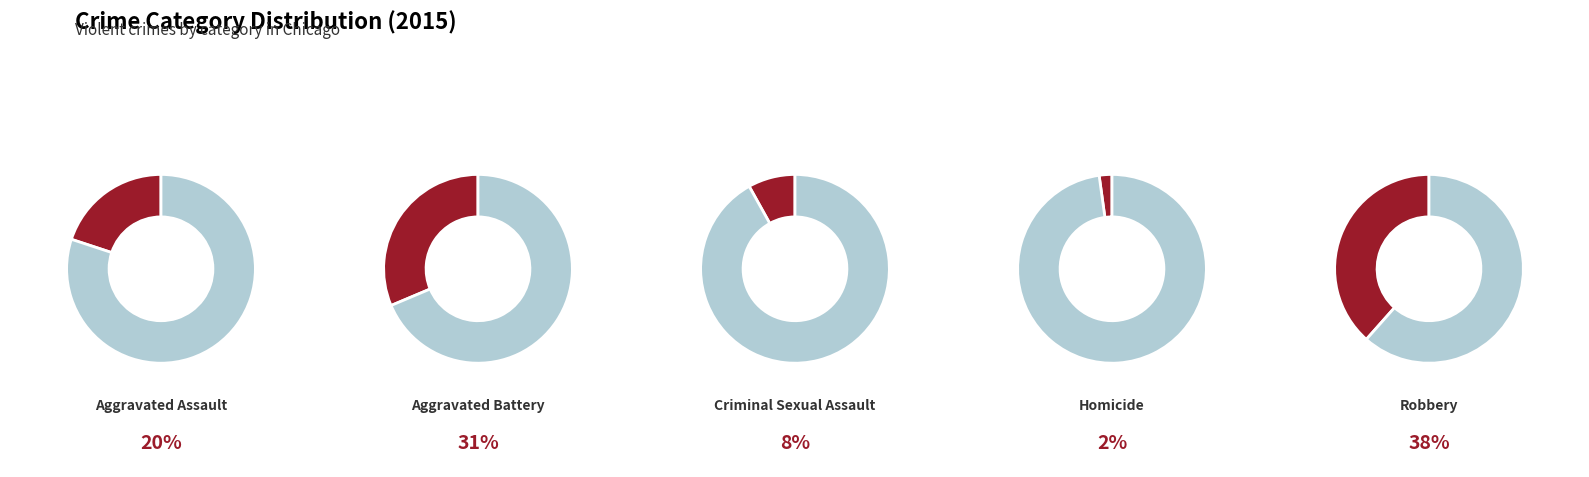

Which category has the biggest portion of the pie?

Robbery